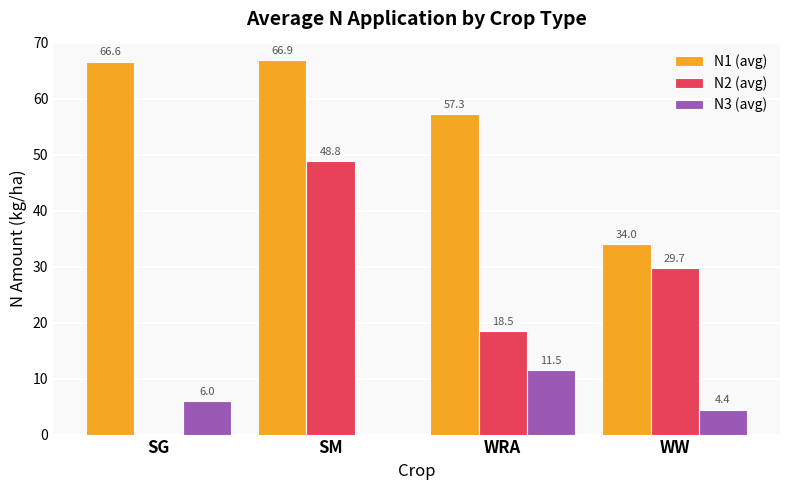

Is the value of N2 (avg) at SG greater than the value of N1 (avg) at WW?

No